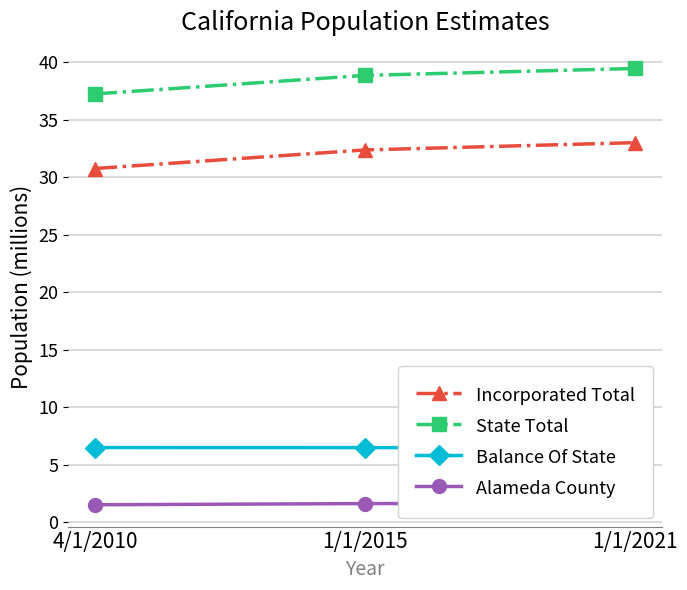

What is the sum of all Incorporated Total values?

96.2